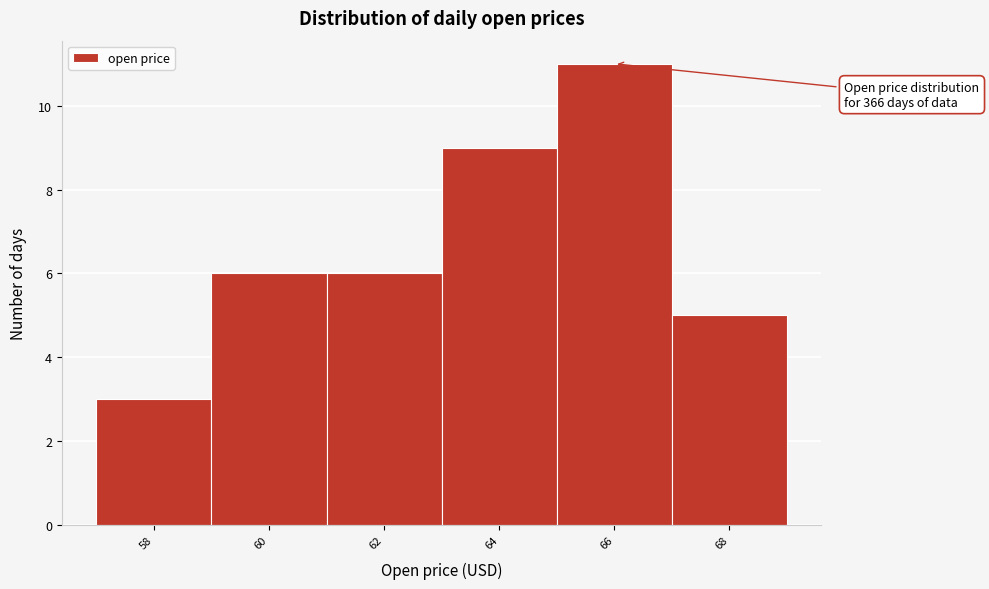

Reading left to right, what are all the values shown in this chart?

58=3	60=6	62=6	64=9	66=11	68=5